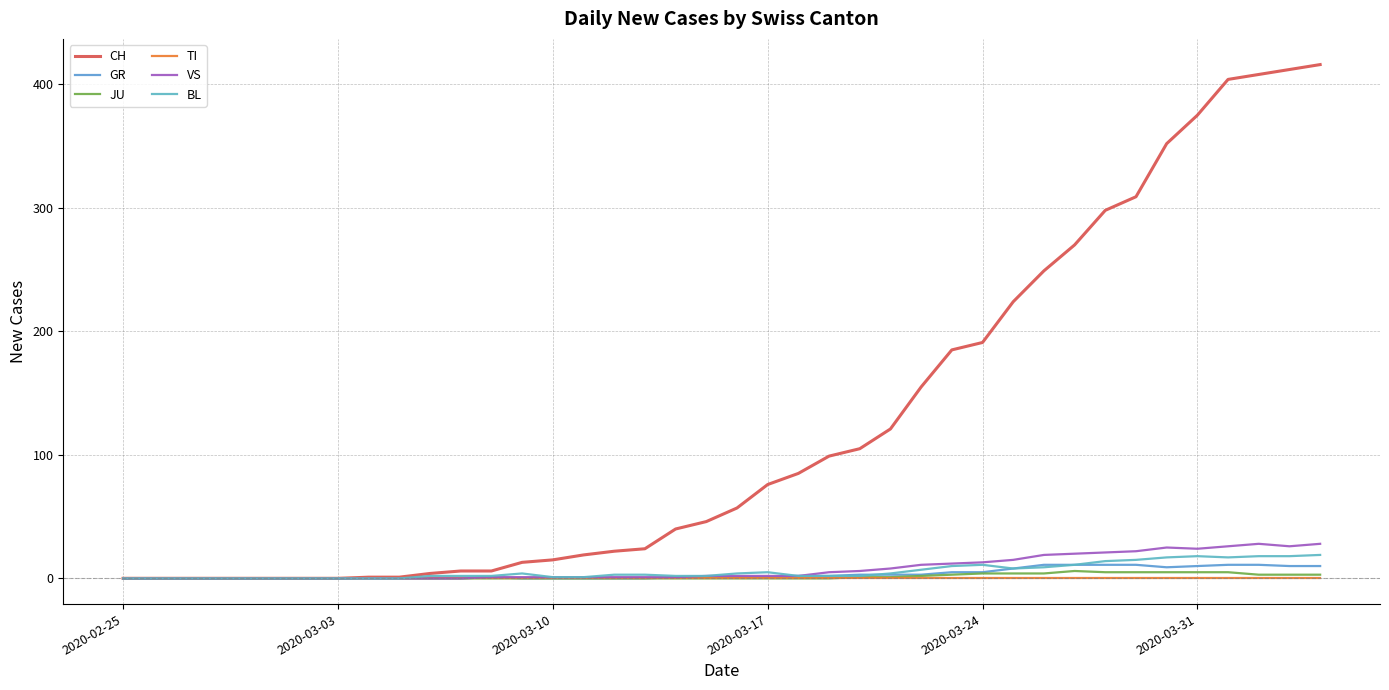

What are all the series names shown in the legend?

CH, GR, JU, TI, VS, BL